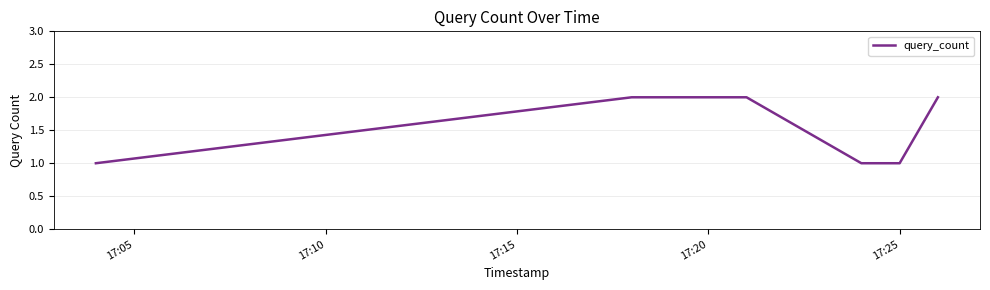

What is the sum of all values?

9